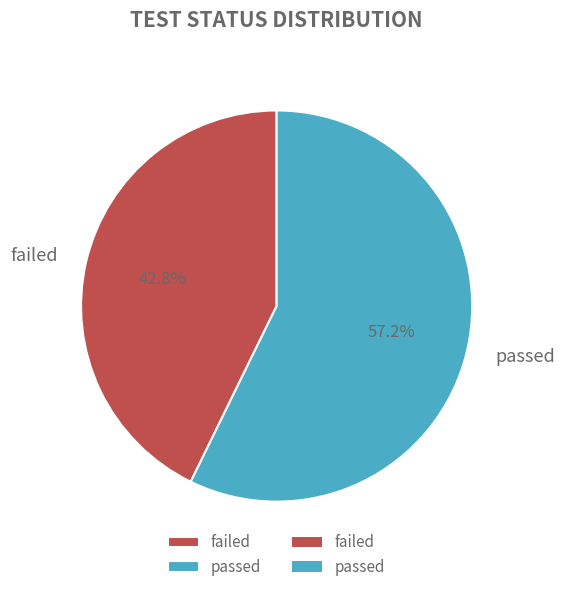

What portion of the pie excludes passed?

42.8%